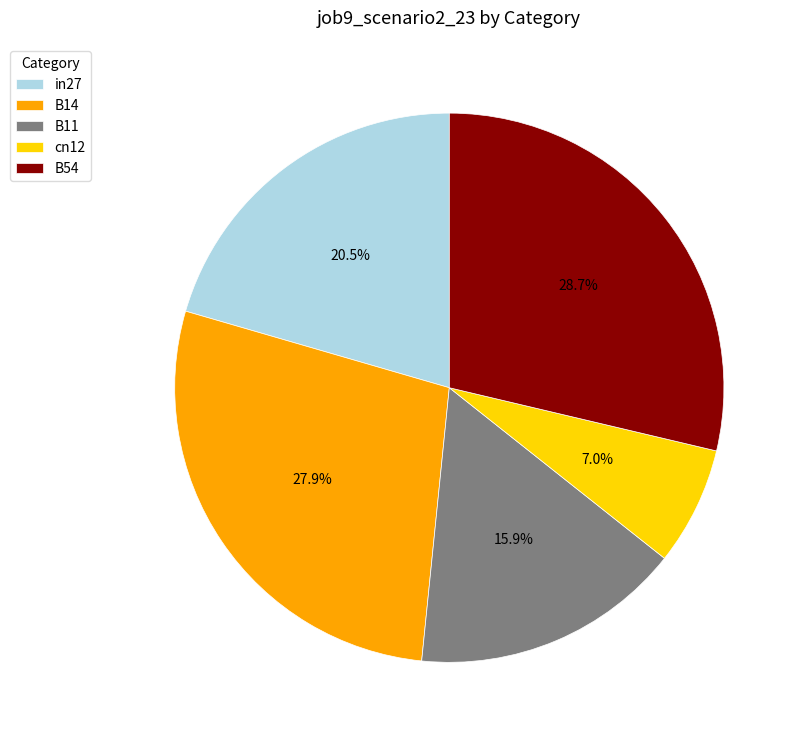

What percentage is NOT represented by B14?

72.1%